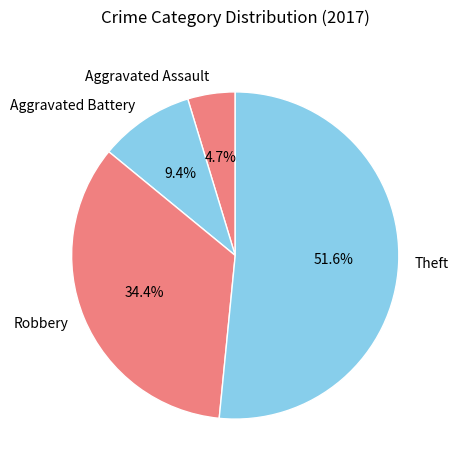

How many segments does this pie chart have?

4